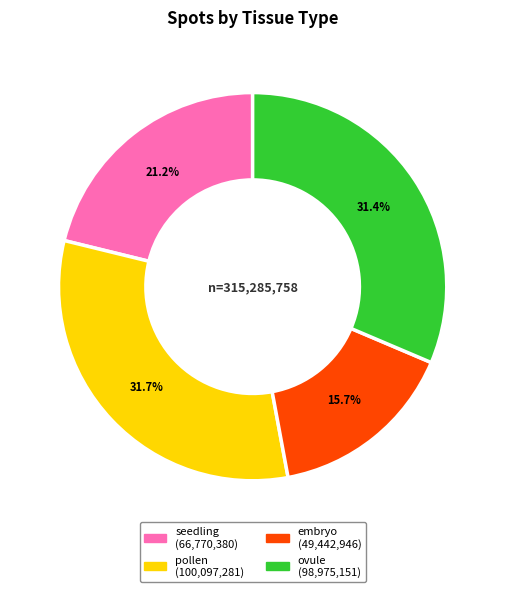

Which slice is the smallest?

embryo